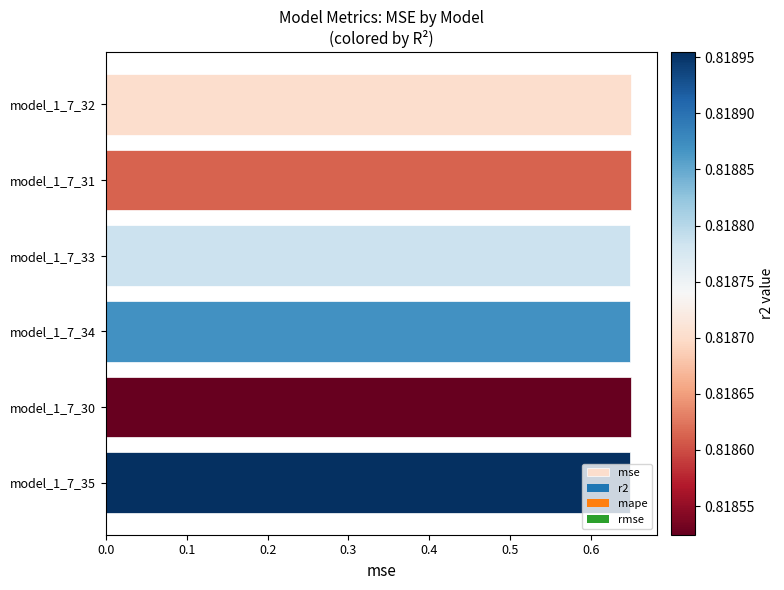

The value at model_1_7_30 is 0.2. True or false?

False